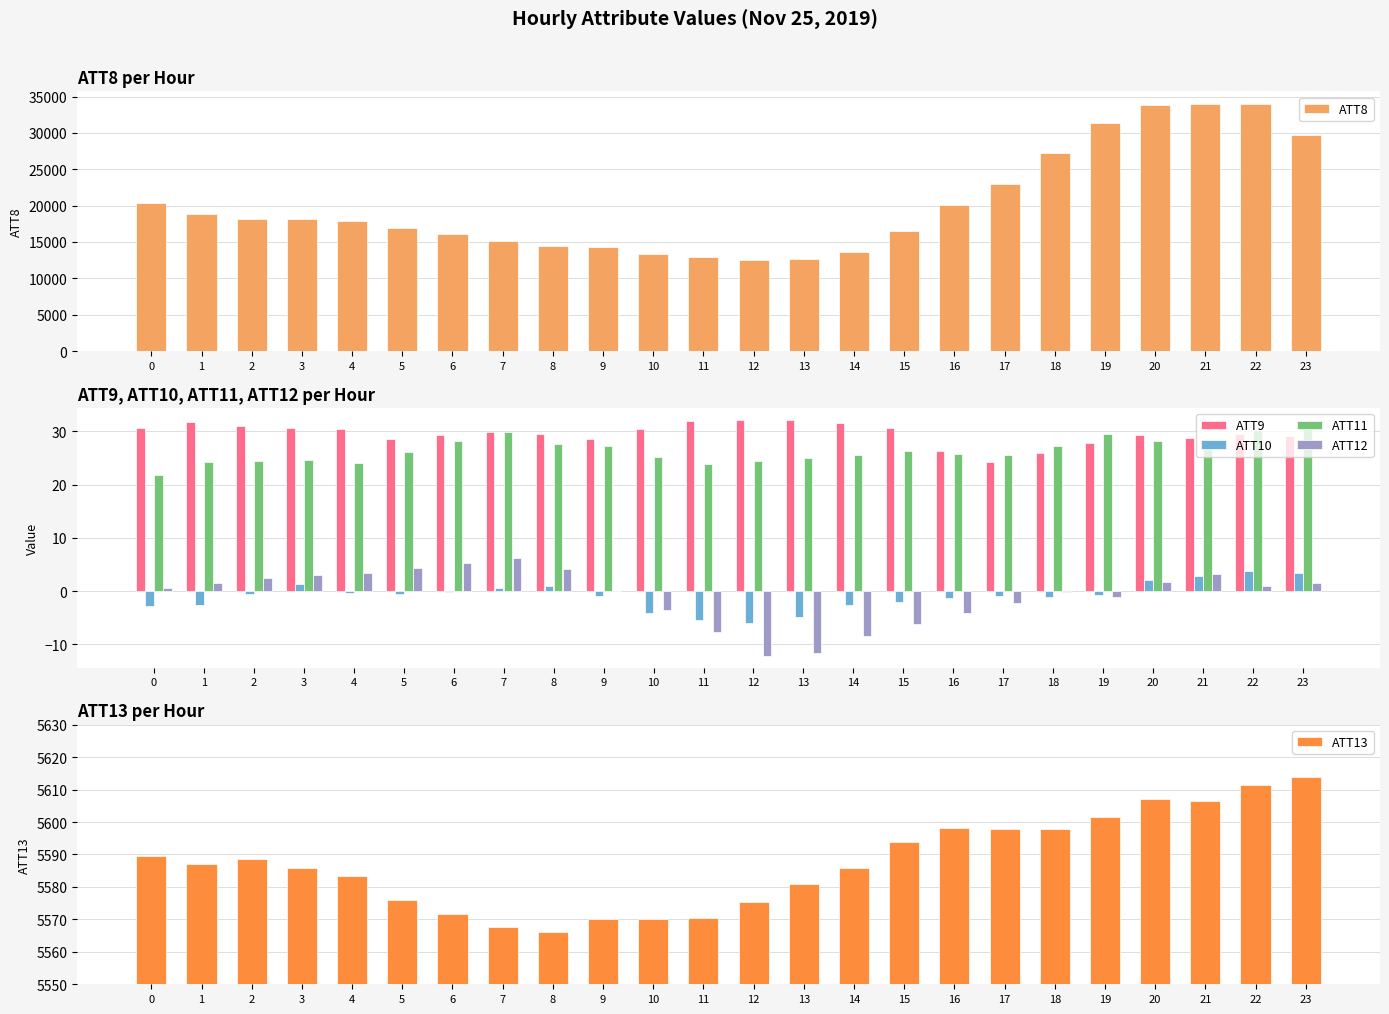

What is the value of the ATT9 bar at the 15th from the left?

31.6